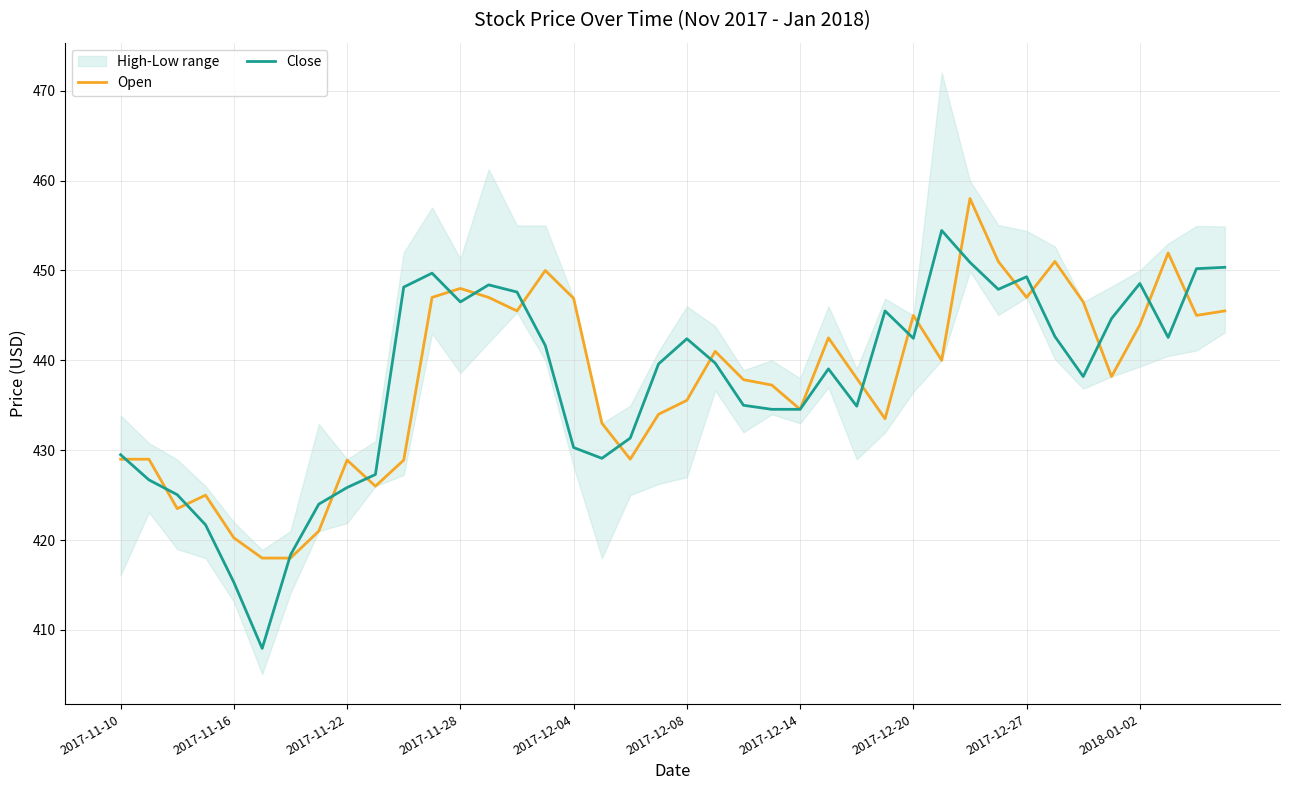

What is the minimum value shown in the chart?

408.0